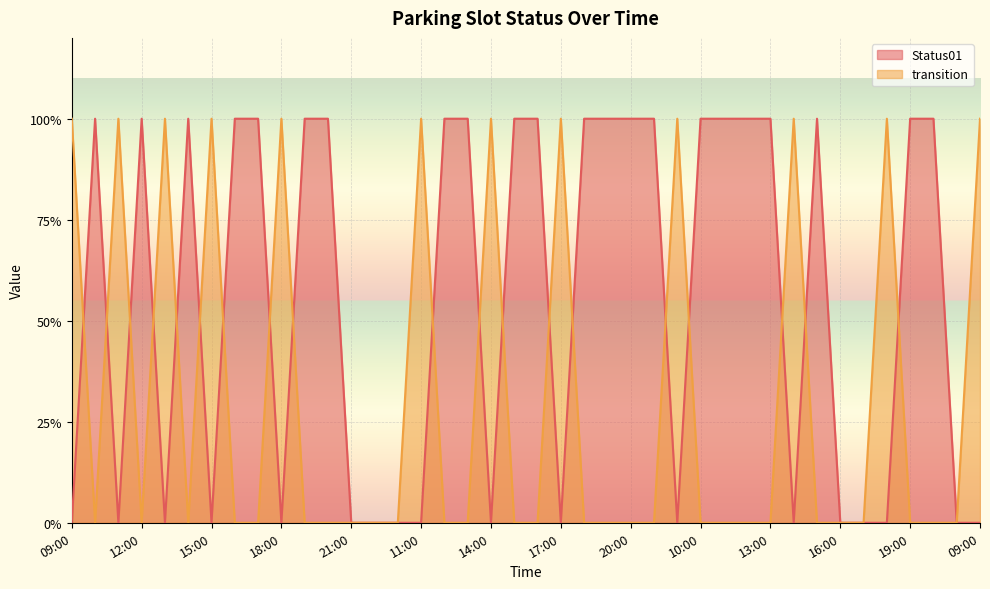

What is the difference between the highest and lowest values at 11:00?

1